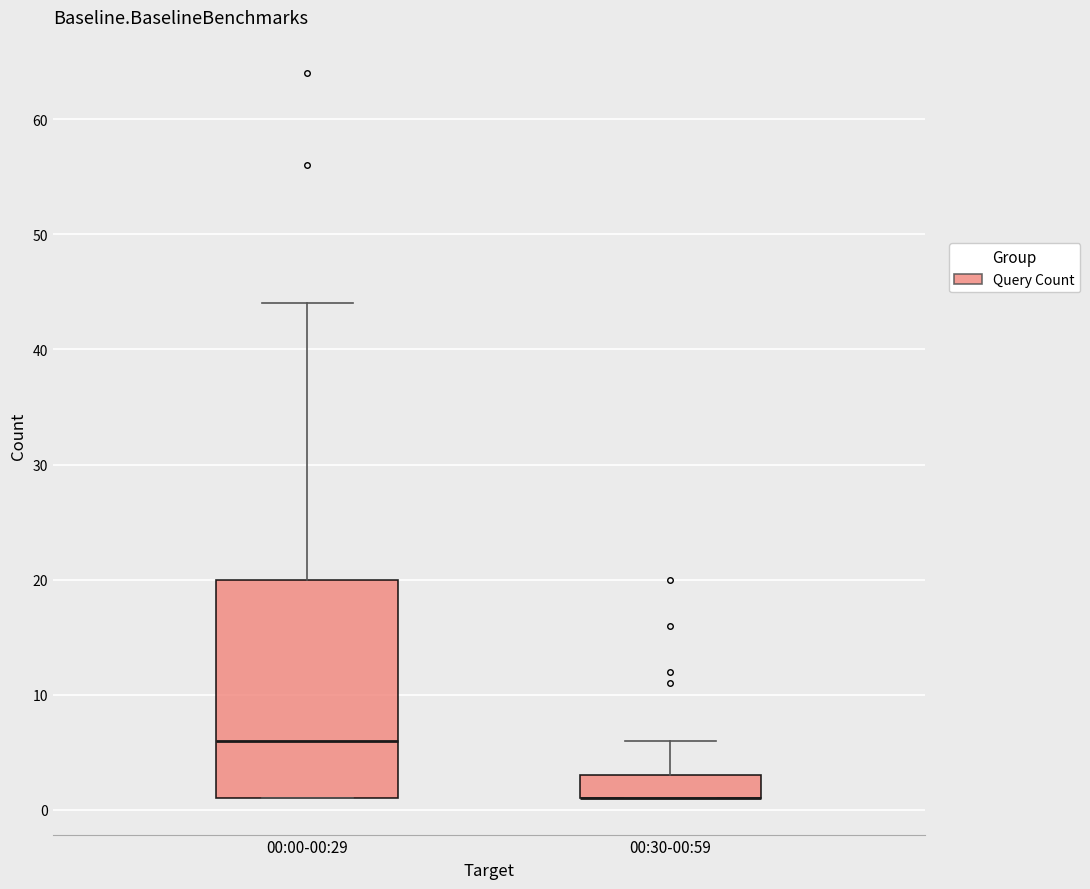

Where does the upper whisker of the box for 00:00-00:29 end on the y-axis? The values are not printed on the chart, so give them approximately, as read against the axis.

44